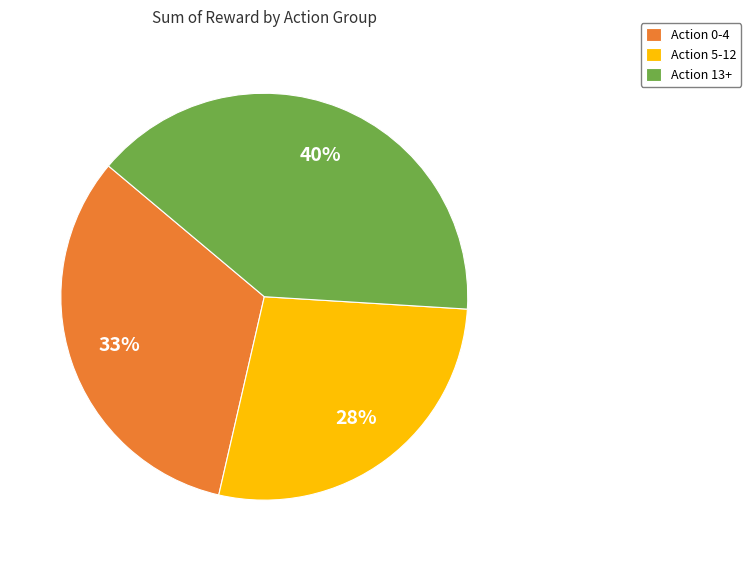

Do Action 5-12 and Action 0-4 together represent more than half of the pie?

Yes